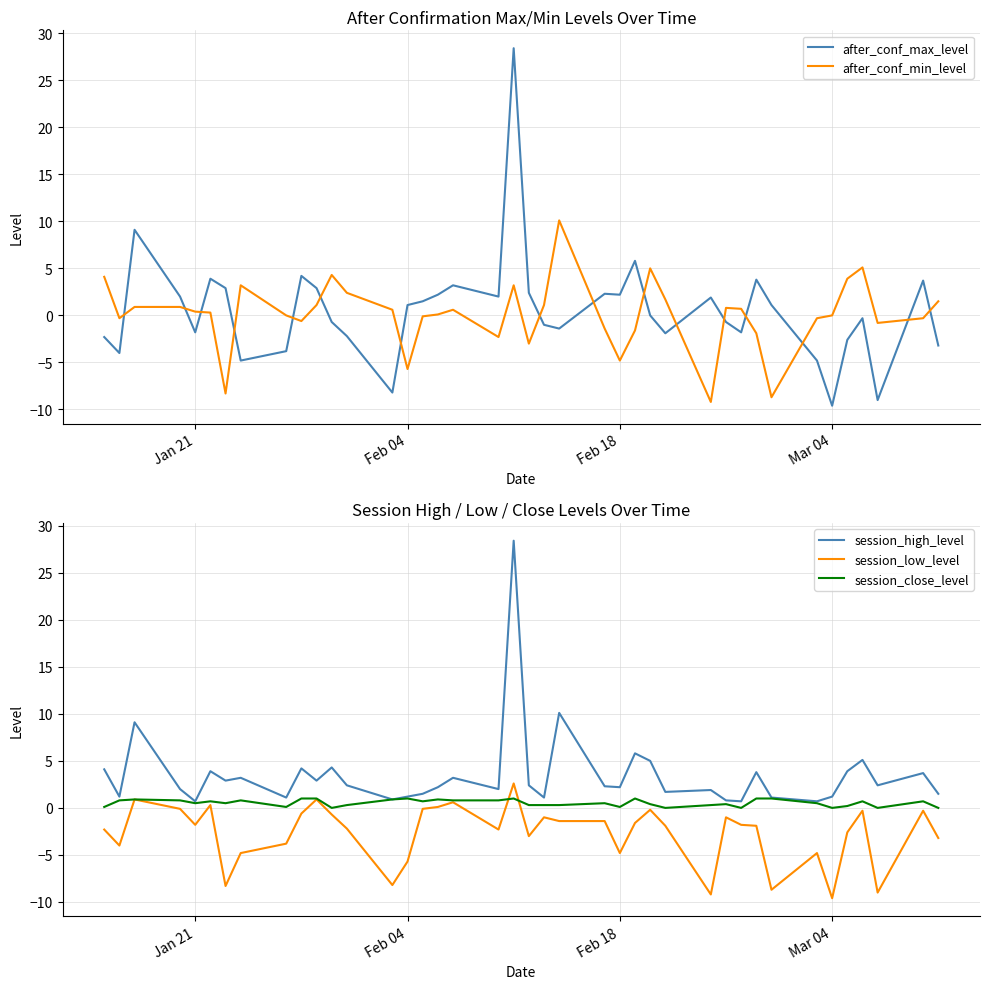

The value of session_high_level at Mar 04 is 1.2. True or false?

True